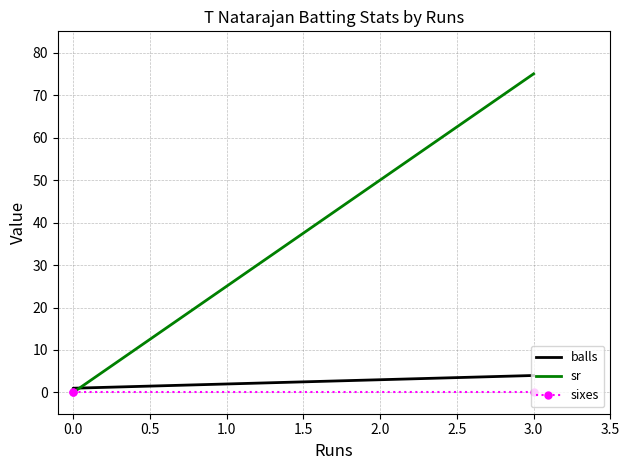

Between 0.0 and 3.0, which is larger?

3.0